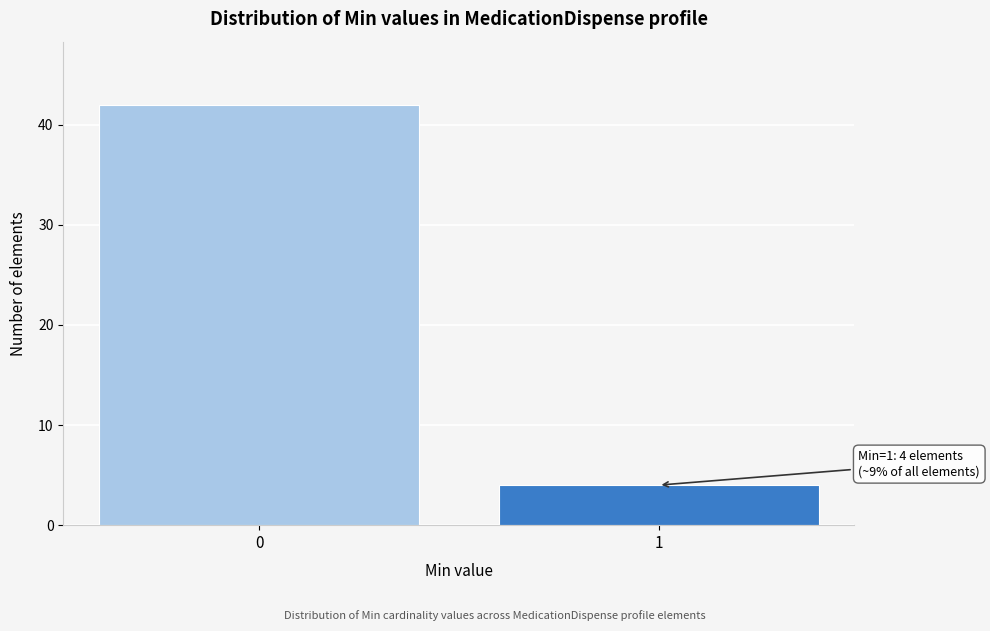

Reading left to right, transcribe all the data shown in this chart.

42	4